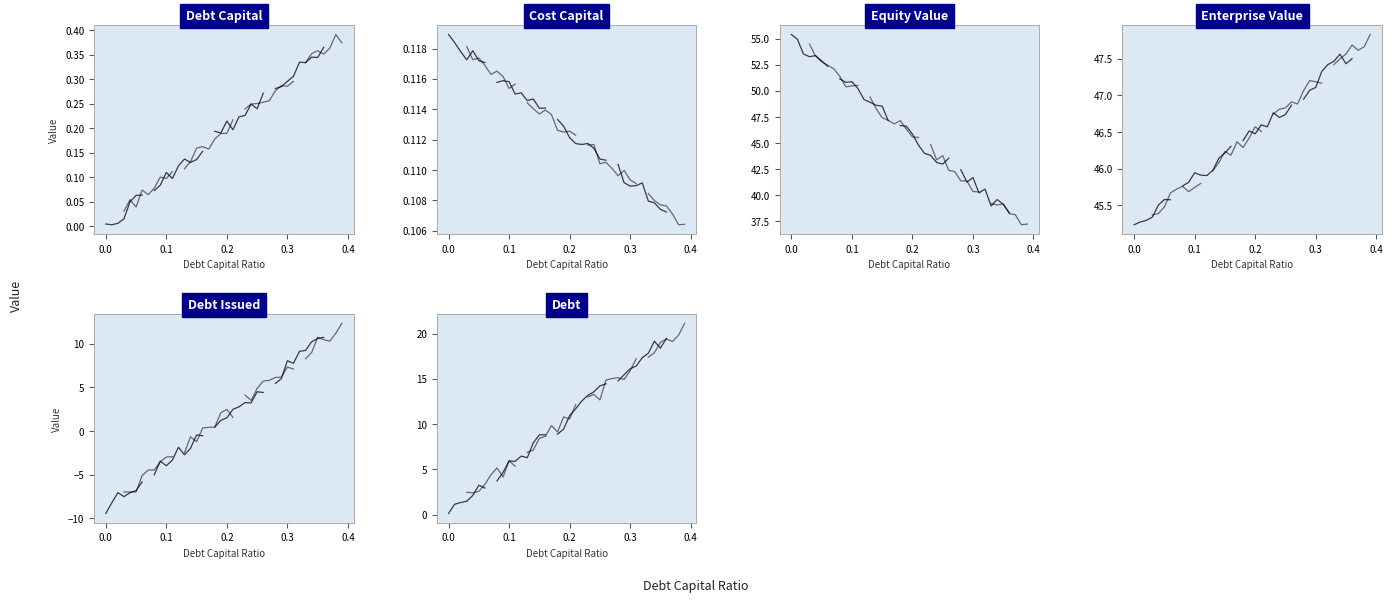

The cost_capital series shows 0.1 at 0.0. True or false?

True